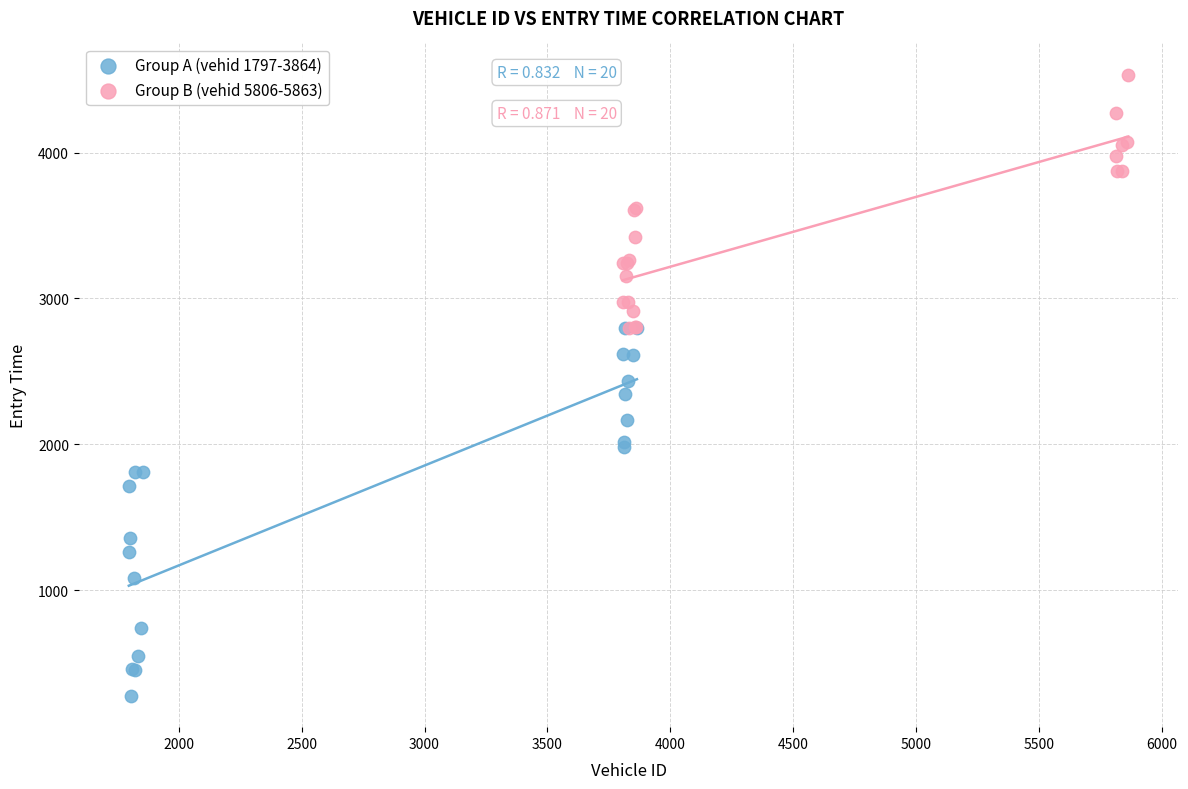

Which series has the largest Y range (max minus min)?

Group A (vehid 1797-3864)